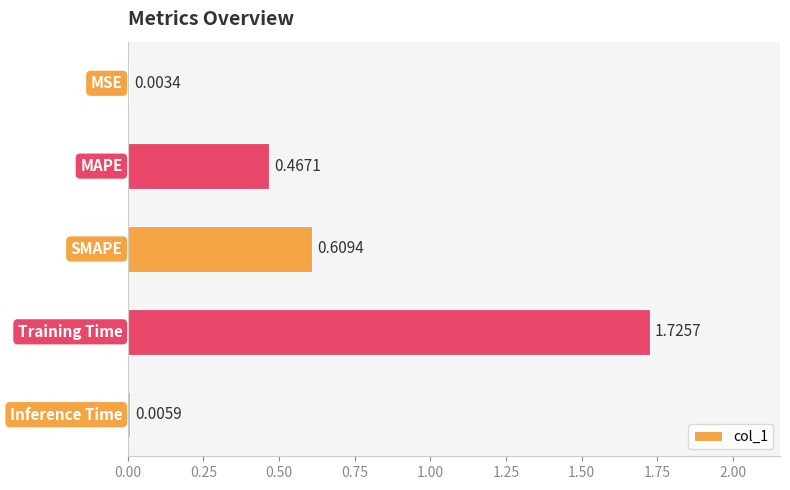

Does the chart contain stacked bars?

No